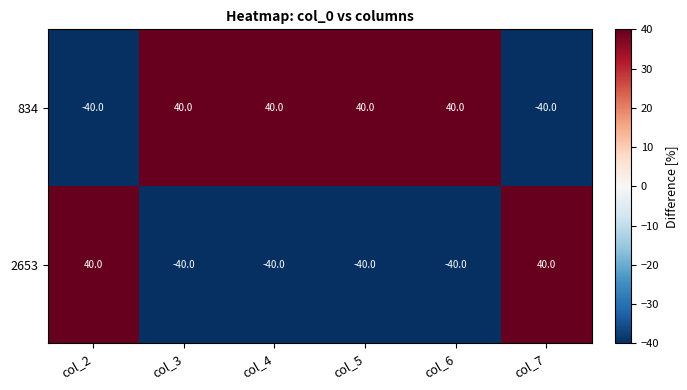

What is the maximum value shown in the chart?

40